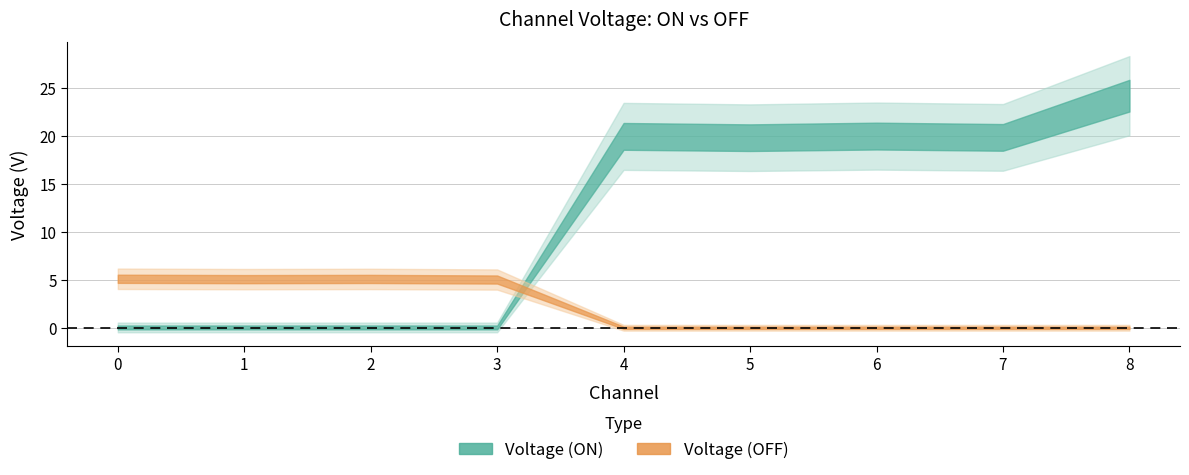

Which has a higher value, 0 or 4?

4